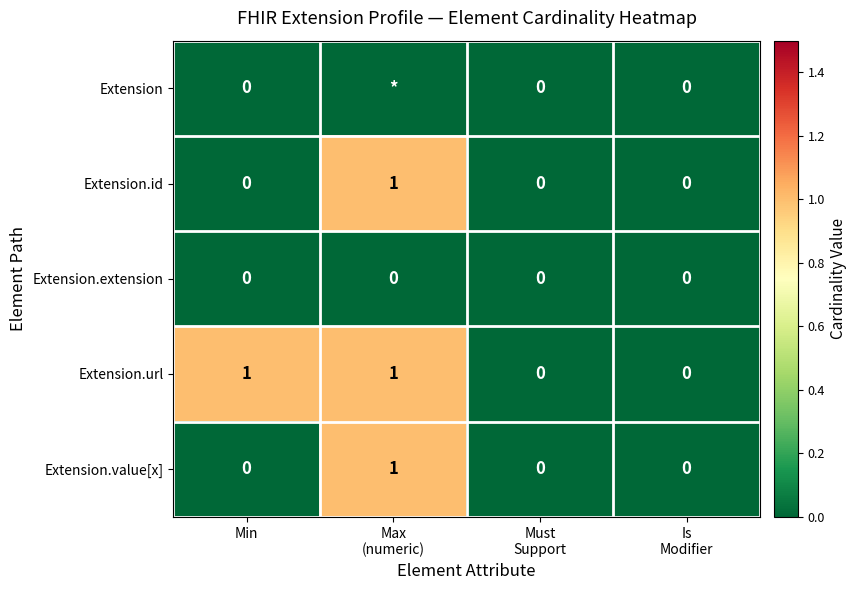

How many Extension.value[x] values are between 0 and 1?

4